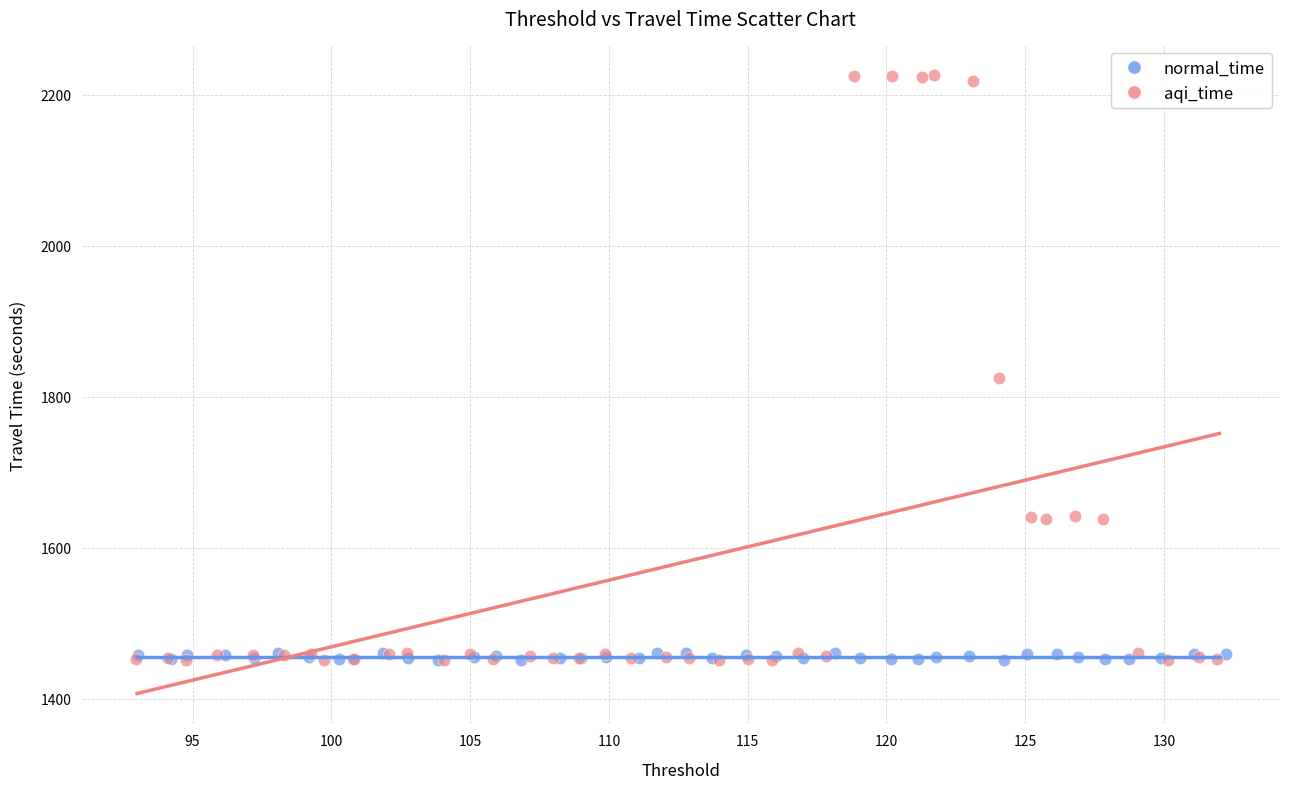

Which series has the largest Y range (max minus min)?

aqi_time